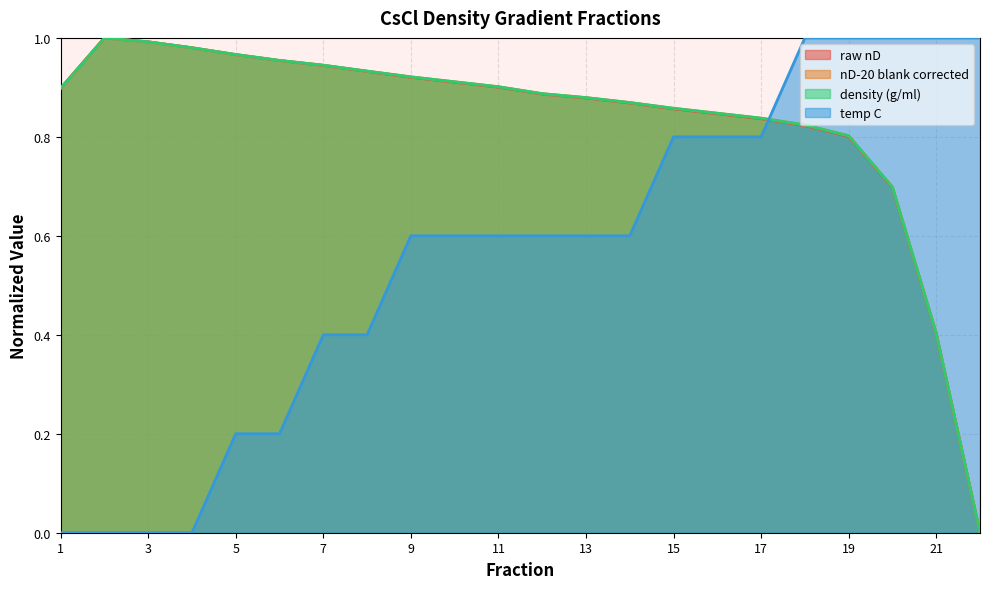

What is the value of the nD-20 blank corrected point at the 10th from the left?

0.9